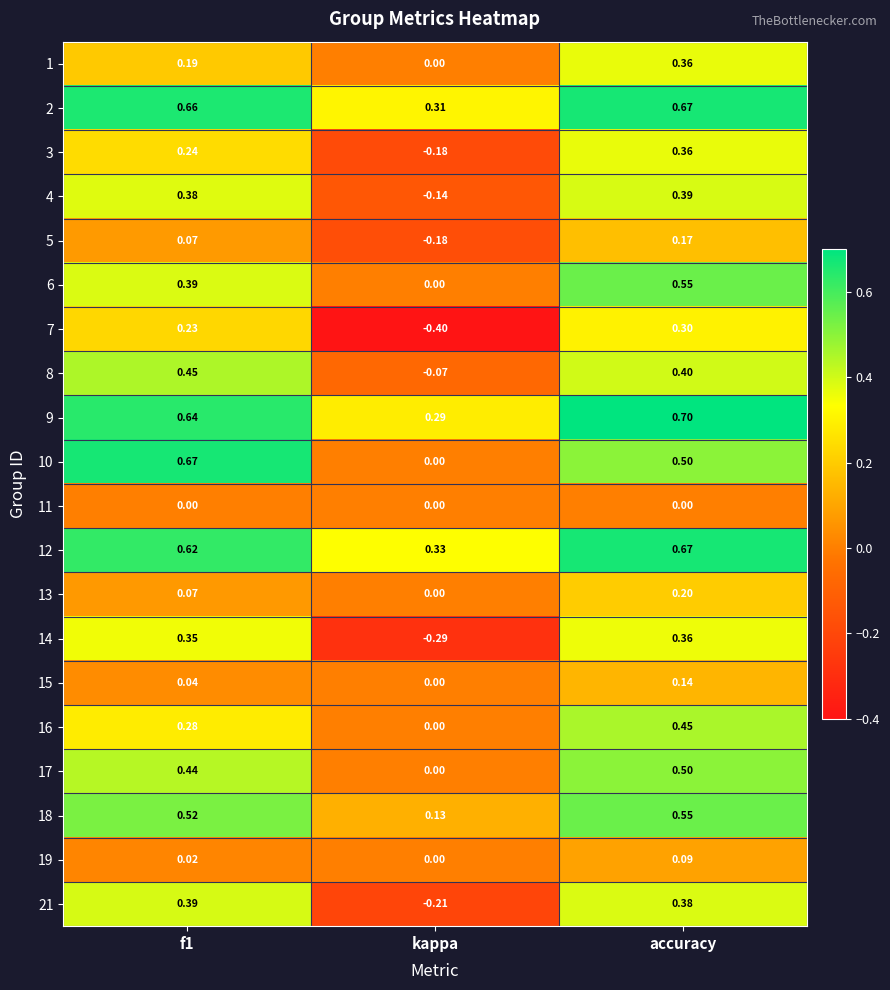

Is the value of 15 at f1 greater than the value of 8 at kappa?

Yes